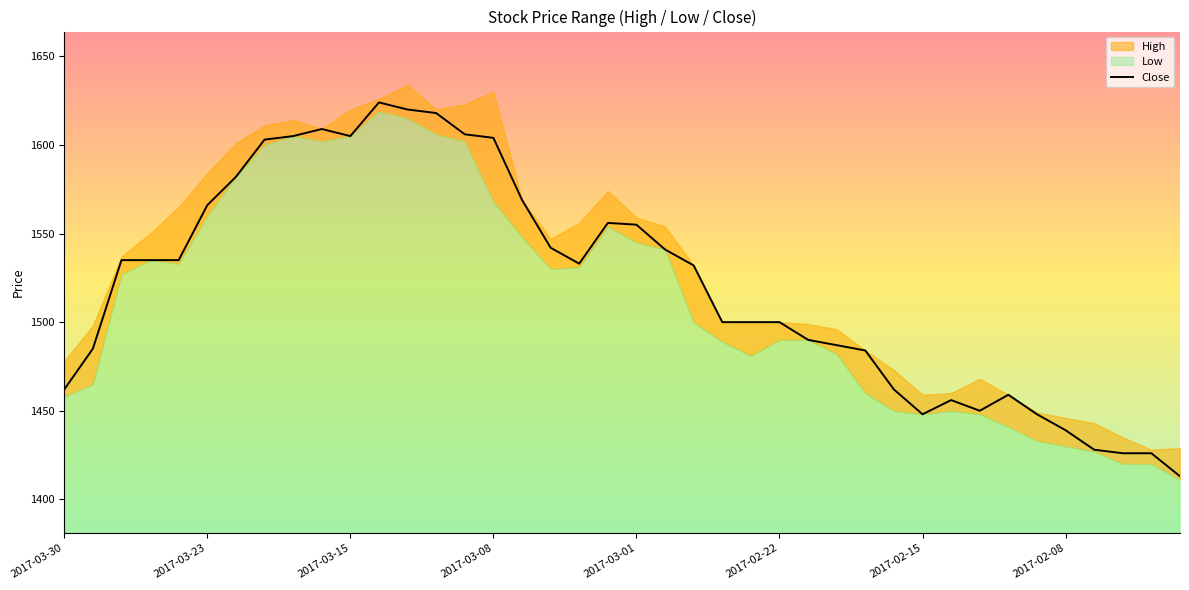

Which has a higher value, 33 or 12?

12